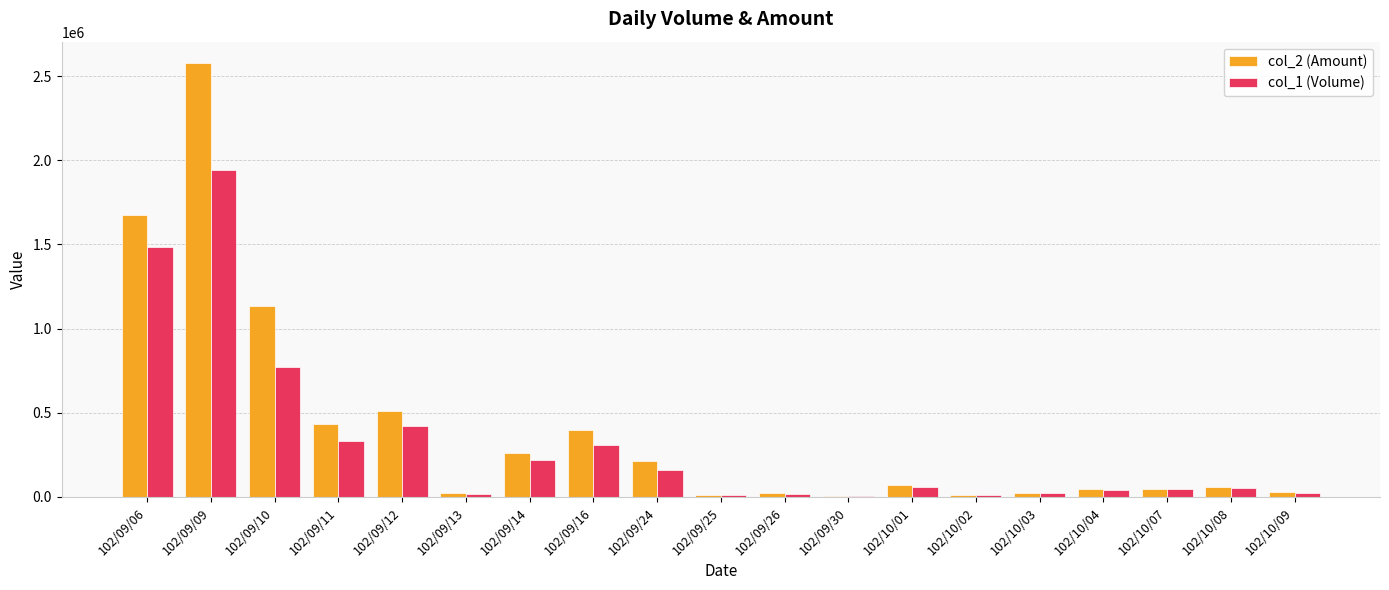

Is the value of col_1 (Volume) at 102/10/07 greater than the value of col_2 (Amount) at 102/09/24?

No